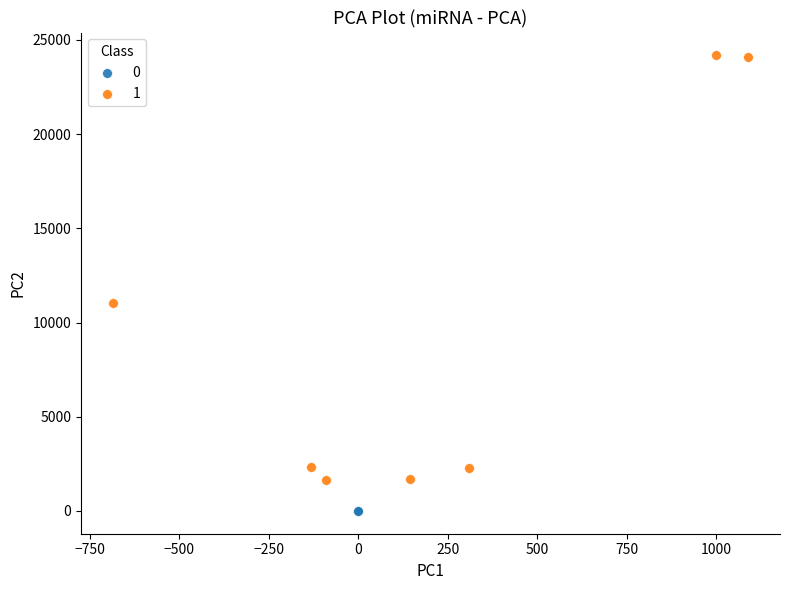

What are all the series names shown in the legend?

0, 1